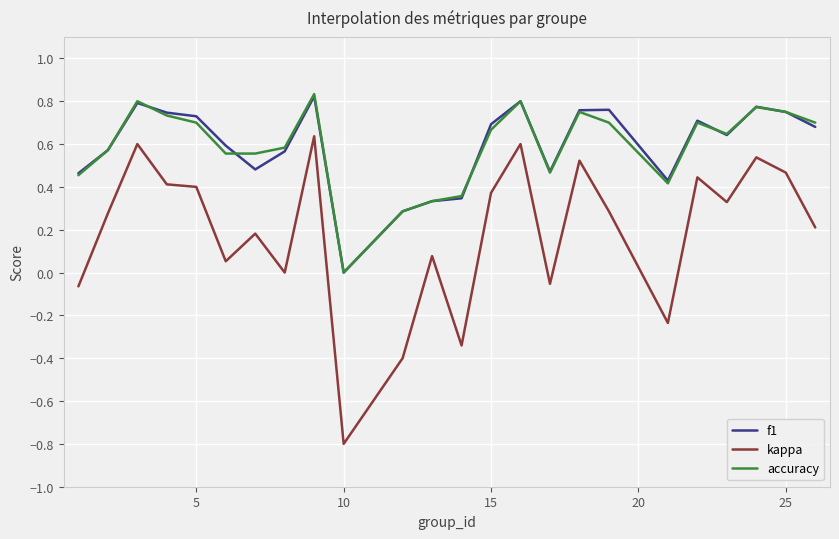

What is the smallest value displayed?

-0.8